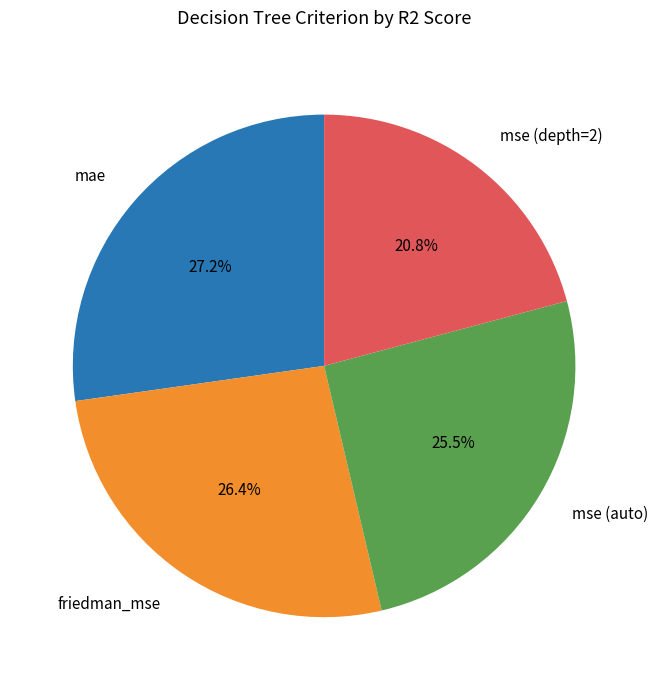

To the nearest percent, what percentage of the pie is mse (depth=2)?

21%